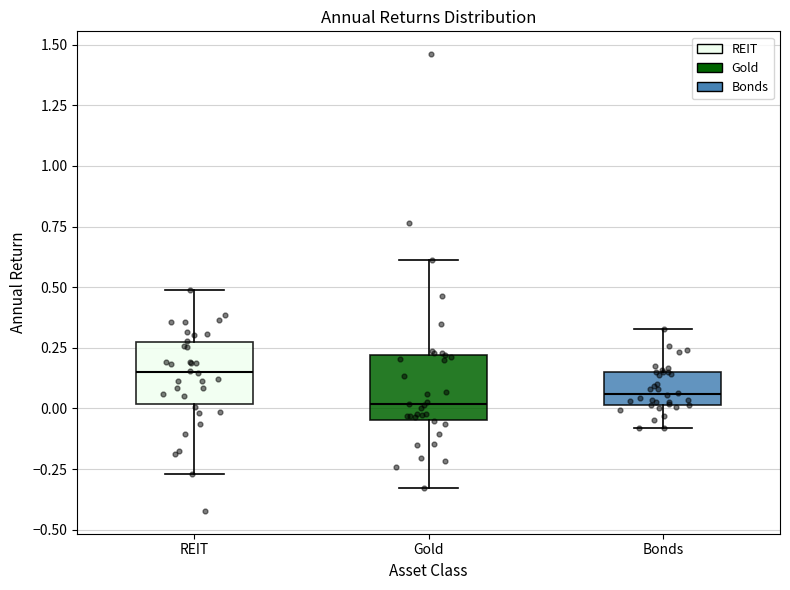

Where is the lower edge of the box for Gold on the y-axis? The values are not printed on the chart, so give them approximately, as read against the axis.

-0.05